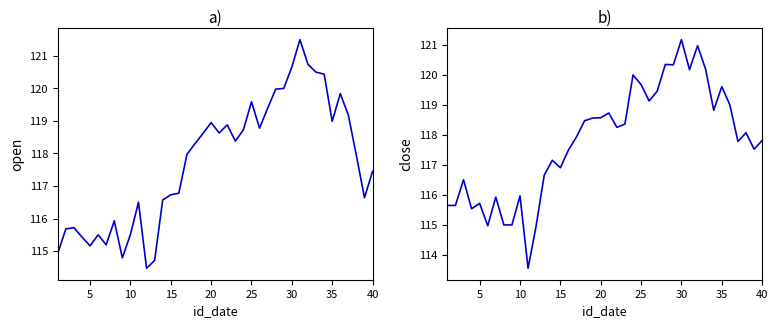

How many series are shown in this chart?

2